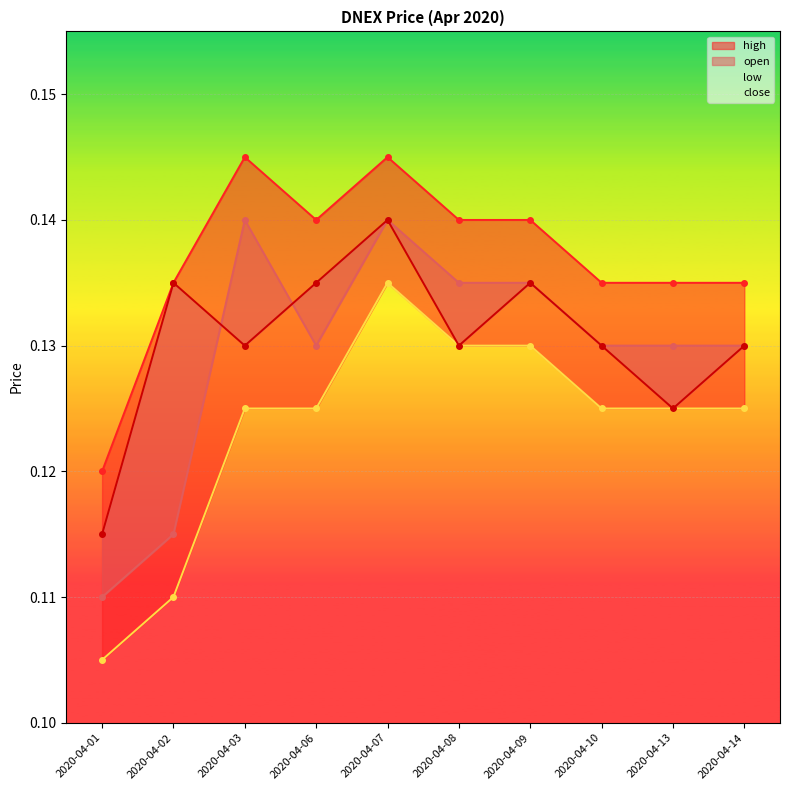

The close series shows 0.1 at 2020-04-06. True or false?

False